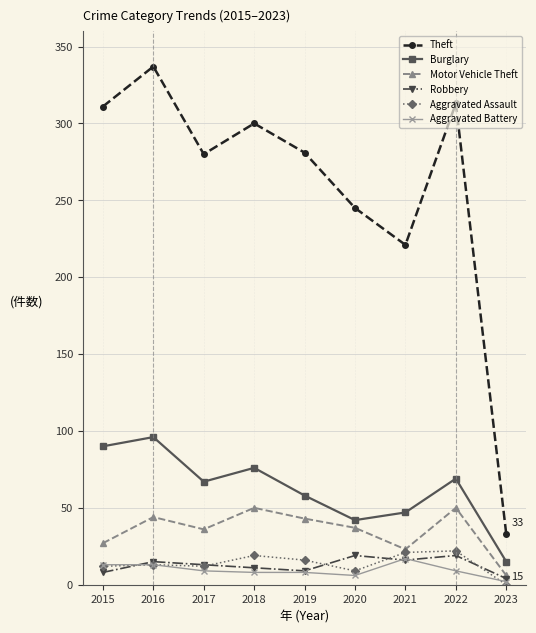

Which series has the largest total across all categories?

Theft